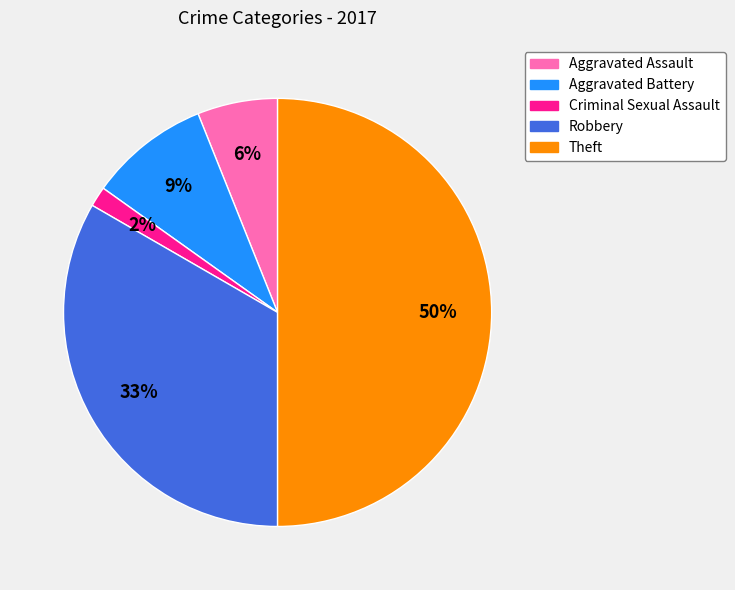

What percentage is the Theft slice, to the nearest percent?

50%